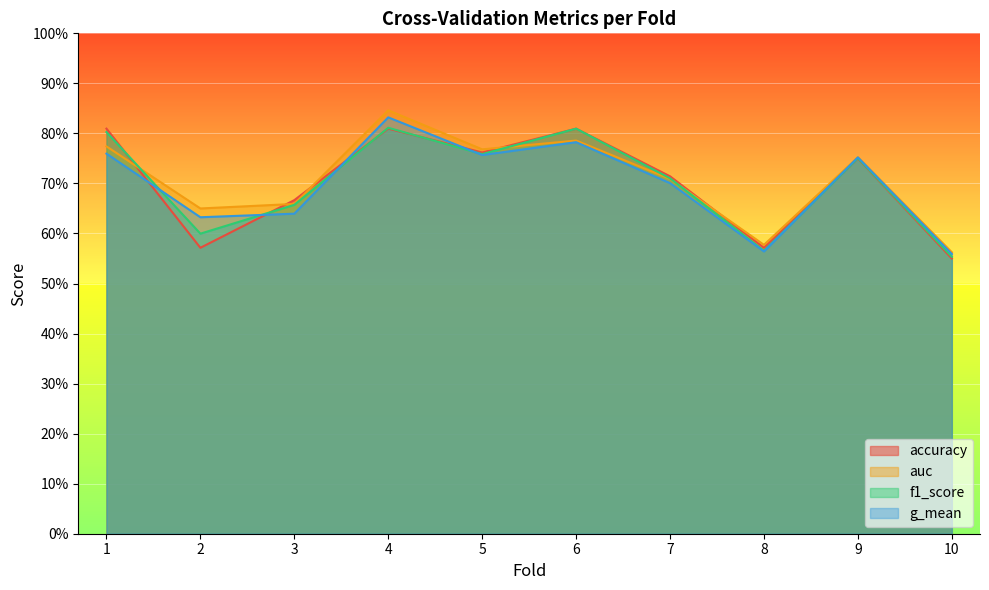

Does the chart display data point markers on the line(s)?

No